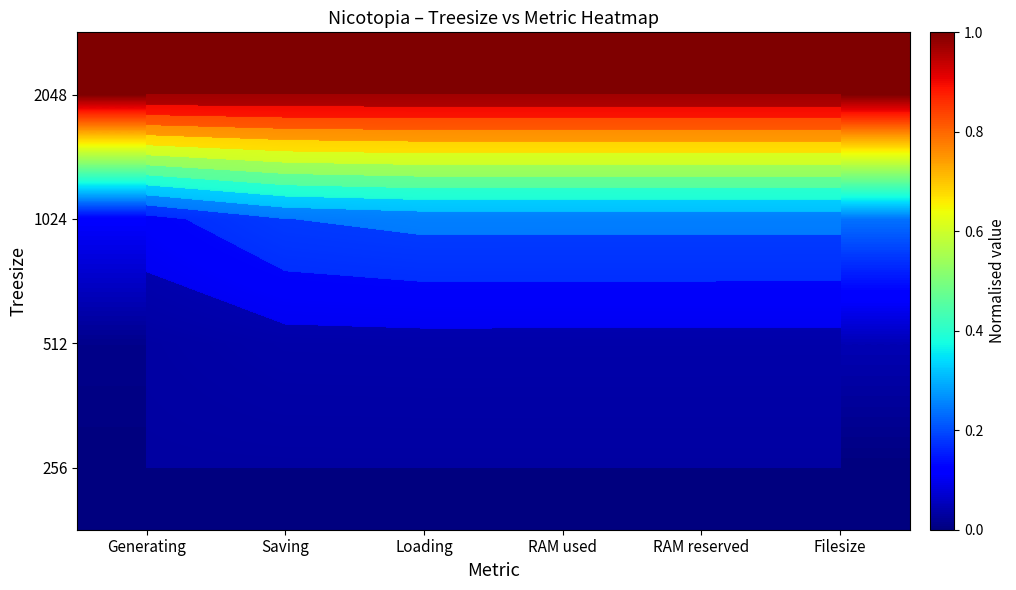

The 2048 series shows 1.7 at RAM reserved. True or false?

False